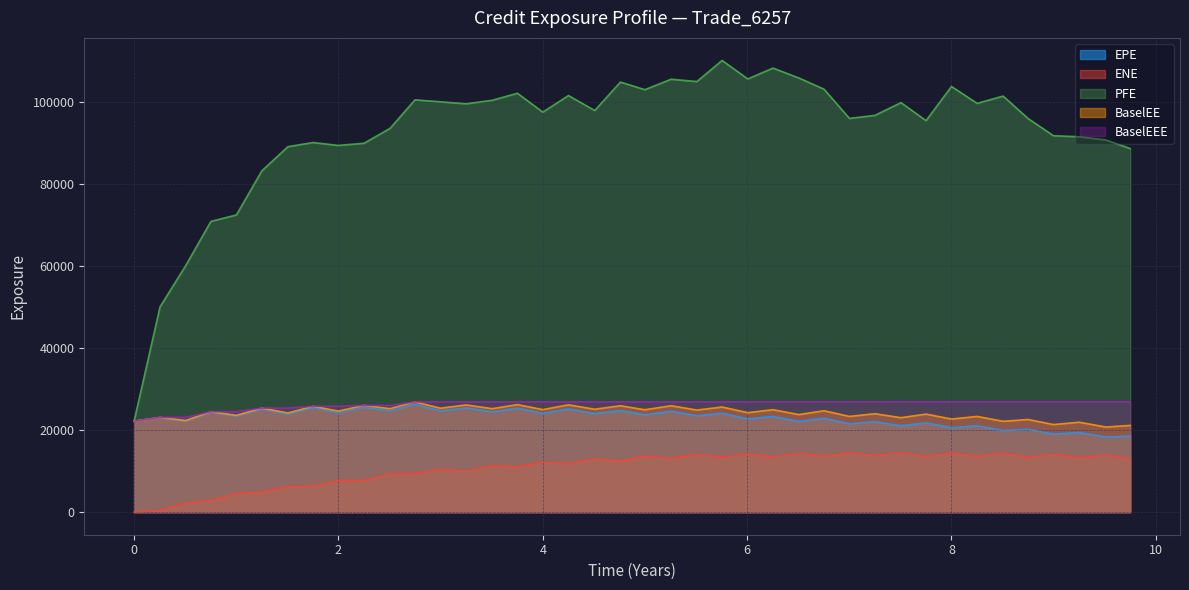

At which label does PFE reach its peak?

5.75479